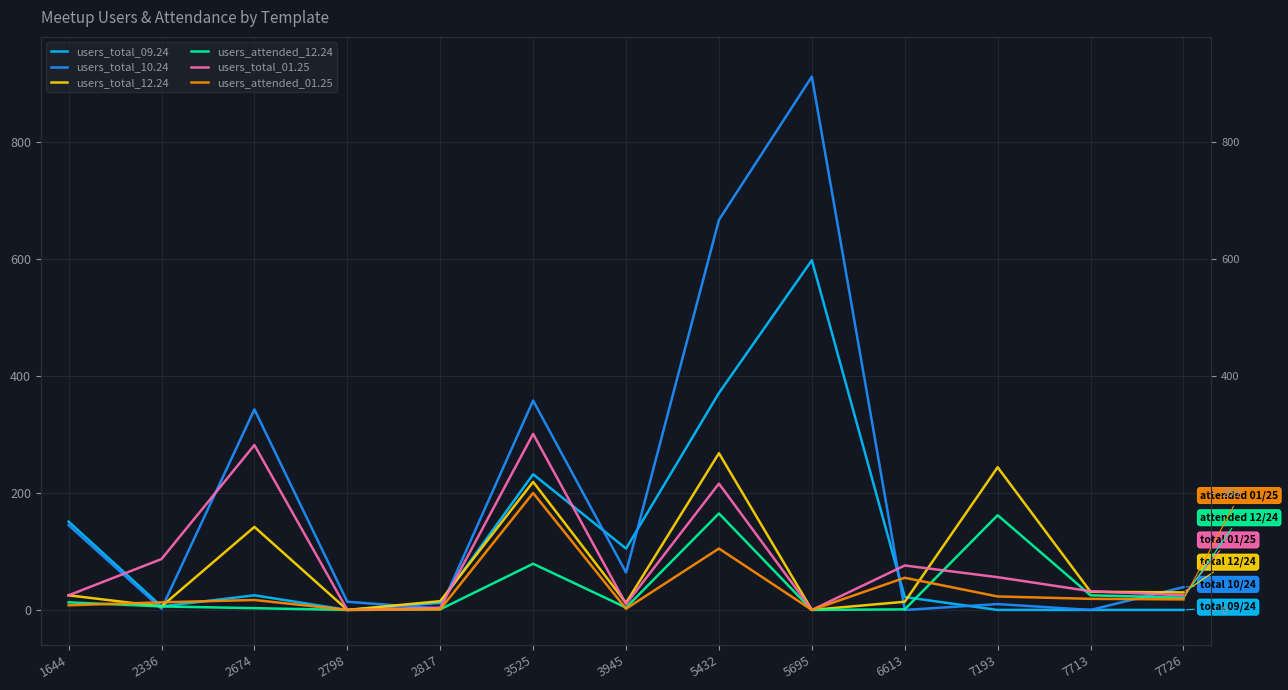

Reading left to right, transcribe all the data shown in this chart.

users_total_09.24: 151	6	25	0	12	232	105	371	598	22	0	0	0
users_total_10.24: 145	2	343	14	2	358	64	667	912	0	10	0	39
users_total_12.24: 25	6	142	0	15	219	12	268	0	14	244	31	30
users_attended_12.24: 13	6	3	0	1	79	4	165	0	1	162	25	21
users_total_01.25: 25	87	282	0	4	301	10	216	0	76	56	32	25
users_attended_01.25: 8	13	17	0	1	200	2	105	0	55	23	19	18